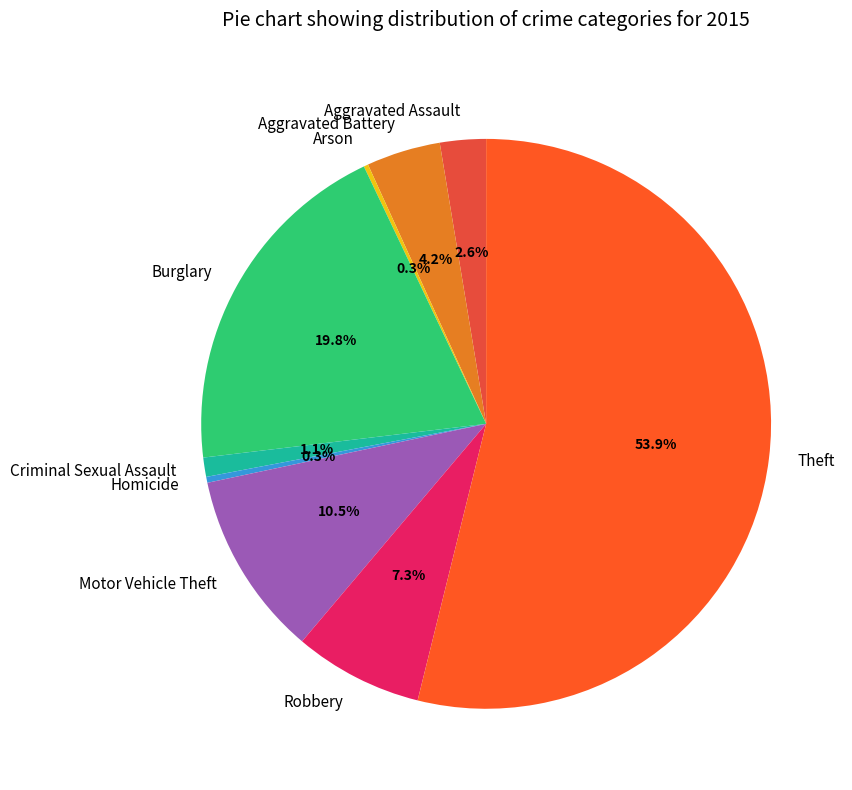

What is the ratio of the value at Aggravated Battery to the value at Aggravated Assault?

1.6